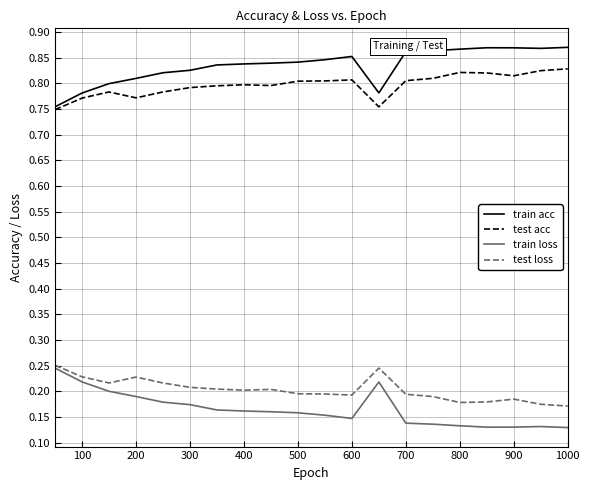

True or false: train loss and test acc cross at least once.

False